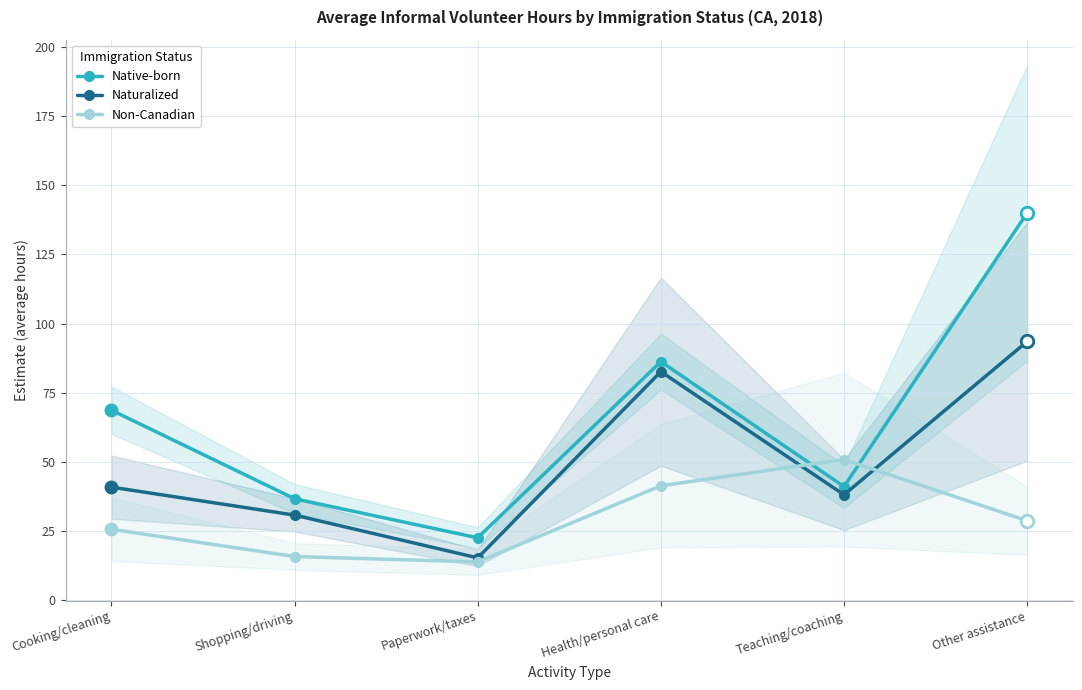

At which label does Non-Canadian first exceed 28?

Health/personal care